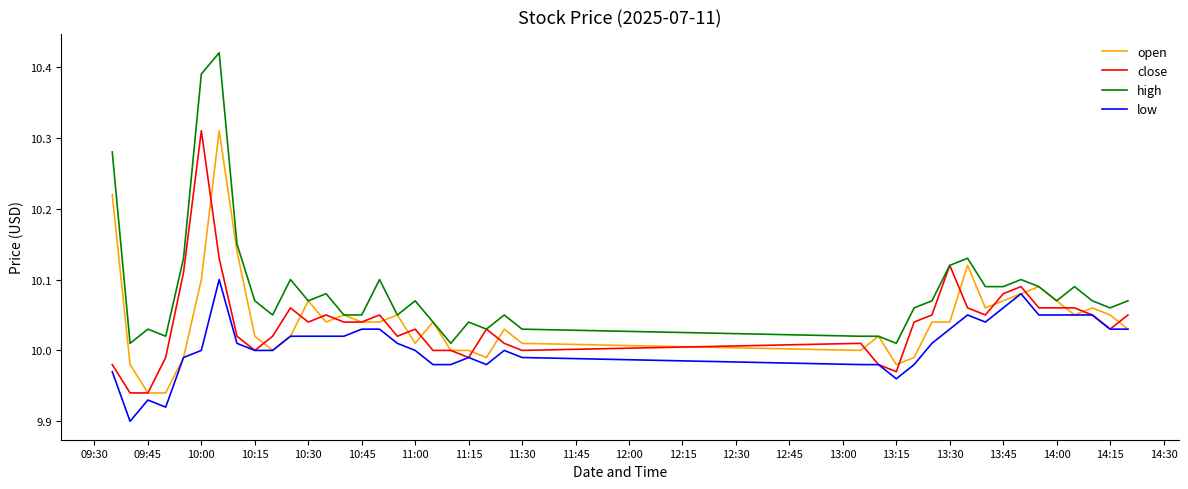

Which series has the largest total across all categories?

high